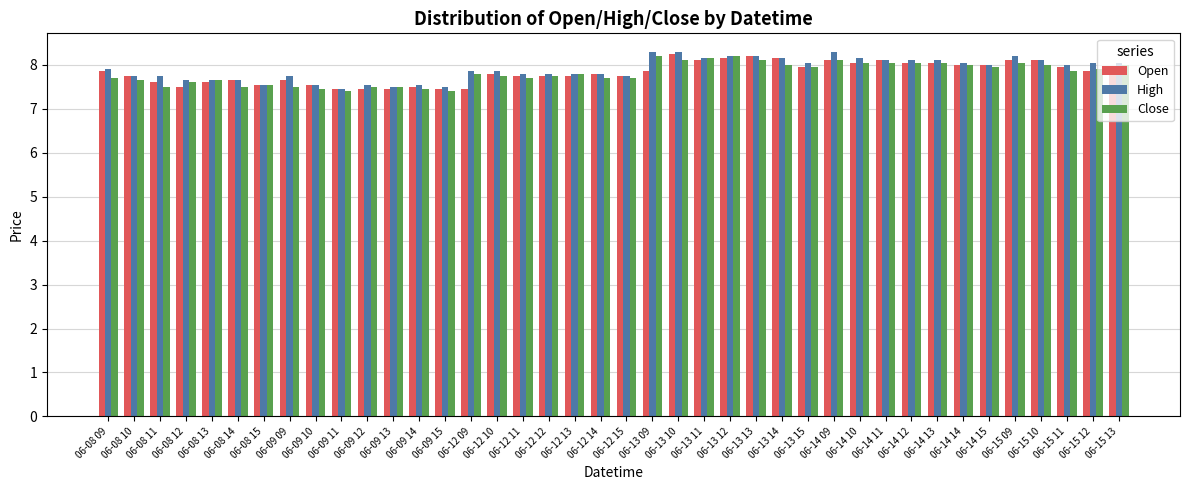

What is the lowest value of the High series?

7.4